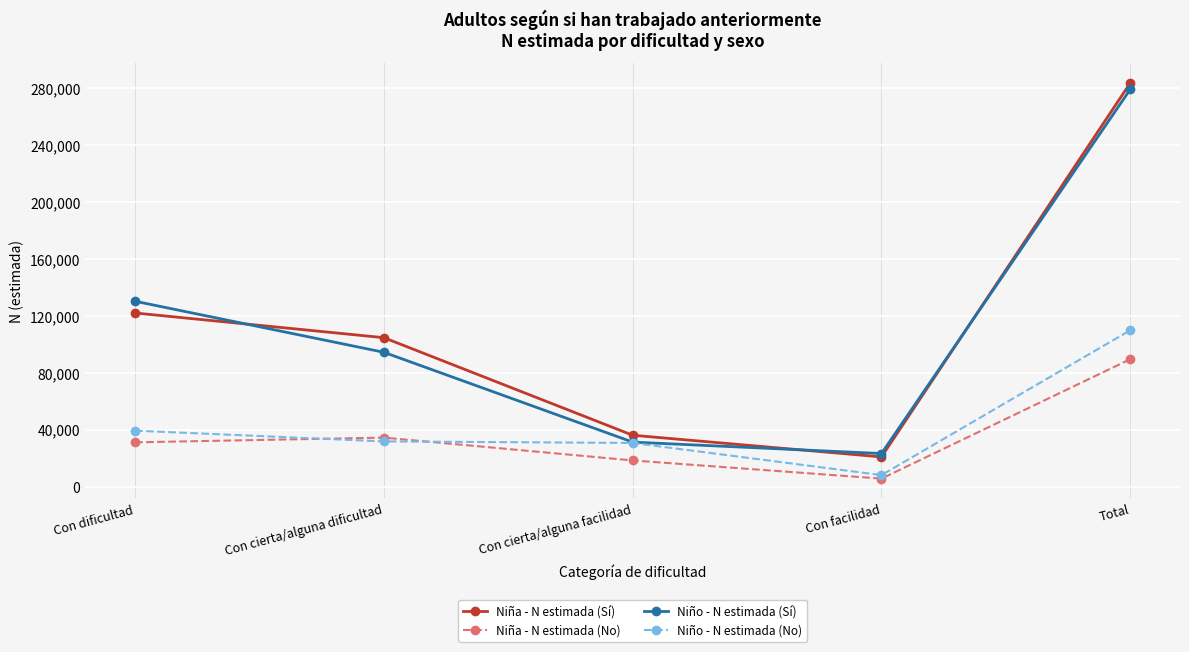

What are all the series names shown in the legend?

Niña - N estimada (Sí), Niña - N estimada (No), Niño - N estimada (Sí), Niño - N estimada (No)